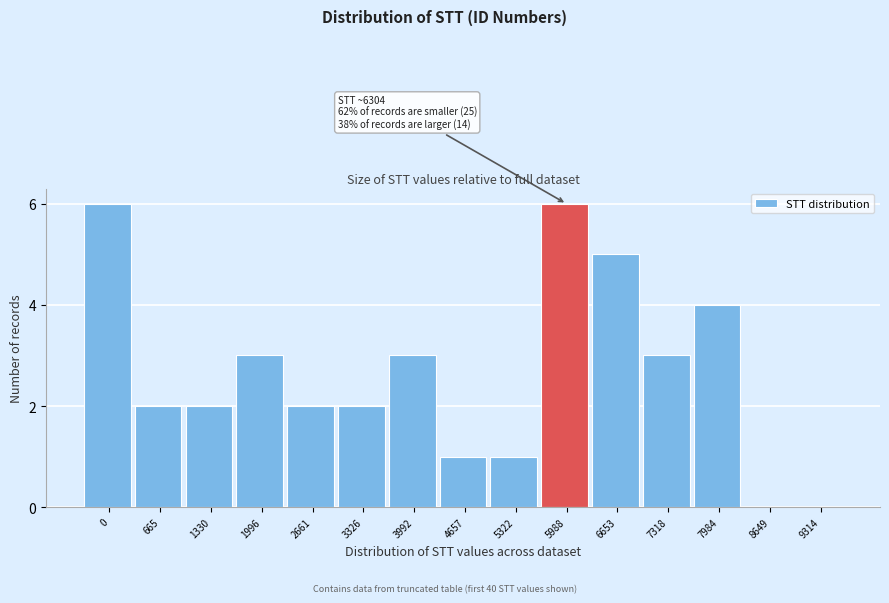

Reading left to right, list all the values displayed in this chart.

0=6	665=2	1330=2	1996=3	2661=2	3326=2	3992=3	4657=1	5322=1	5988=6	6653=5	7318=3	7984=4	8649=0	9314=0